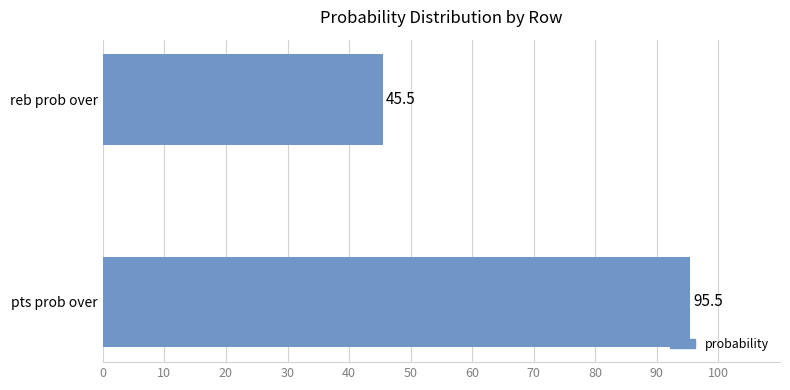

Between reb prob over and pts prob over, which is larger?

pts prob over